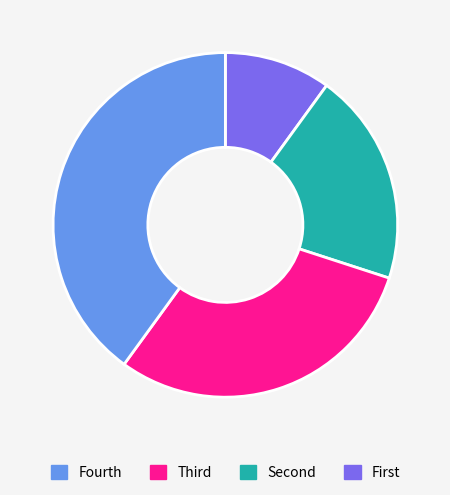

Does any single category account for the majority?

No